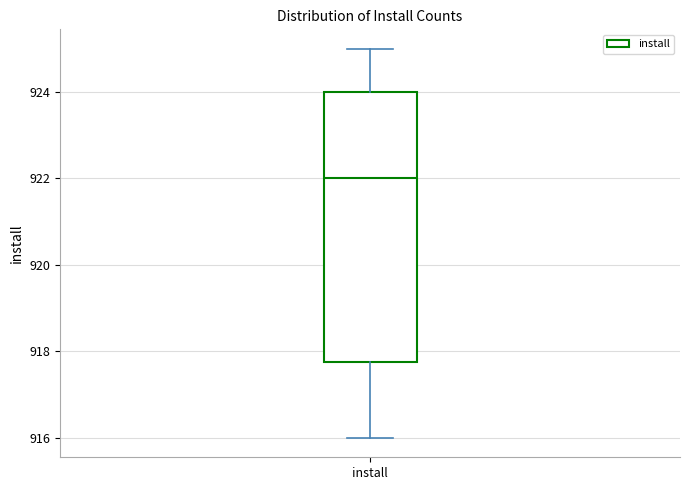

Transcribe this box plot: give where the median line is, the range the box spans, and where the two whiskers end, as read against the y-axis. The values are not printed on the chart, so give them approximately, as read against the axis.

median 922.0, box 917.8 to 924.0, whiskers 916.0 to 925.0